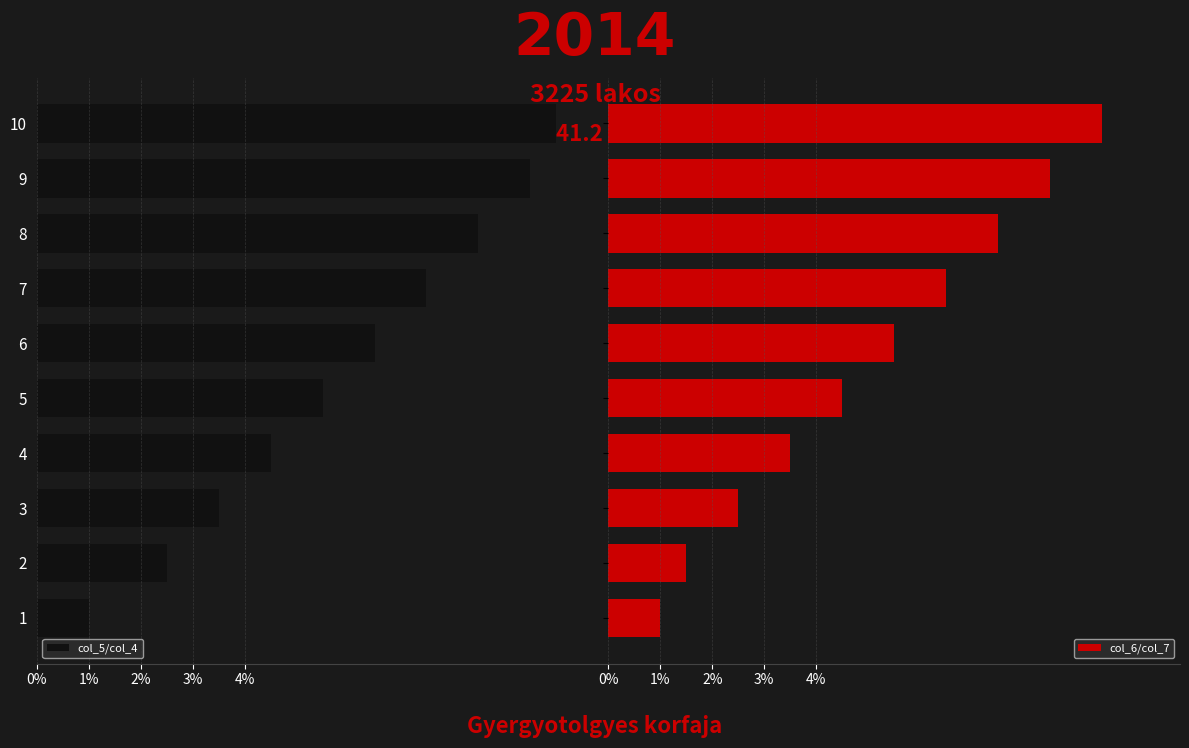

What is the highest value of the col_6/col_7 series?

9.5